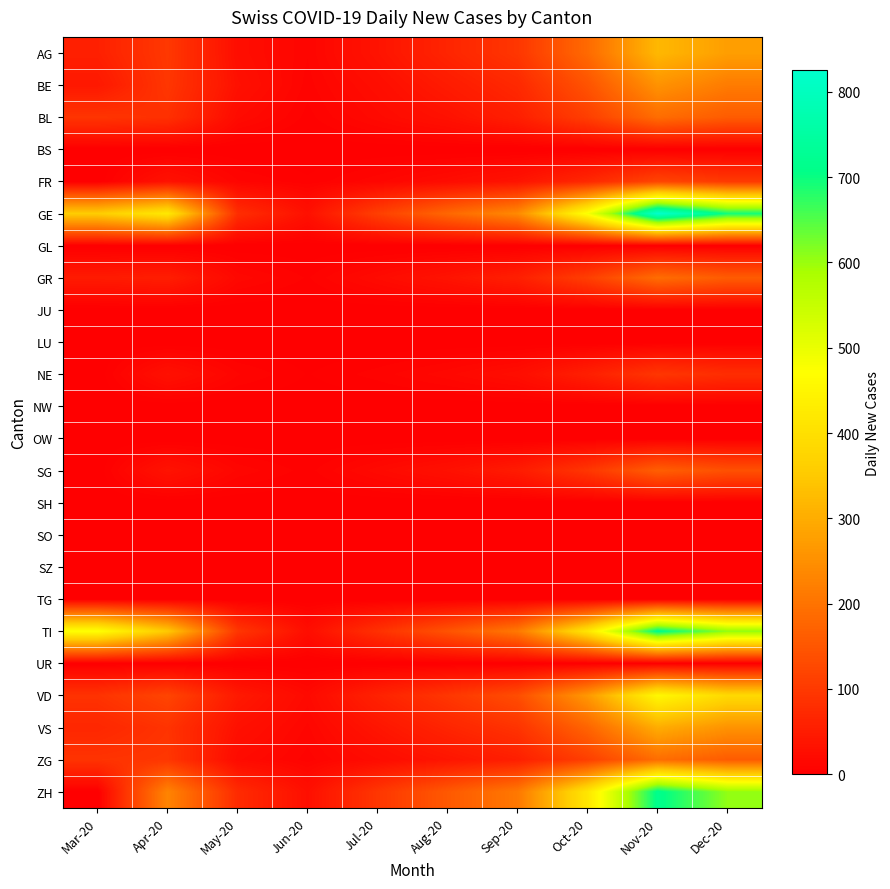

What is the maximum value shown in the chart?

825